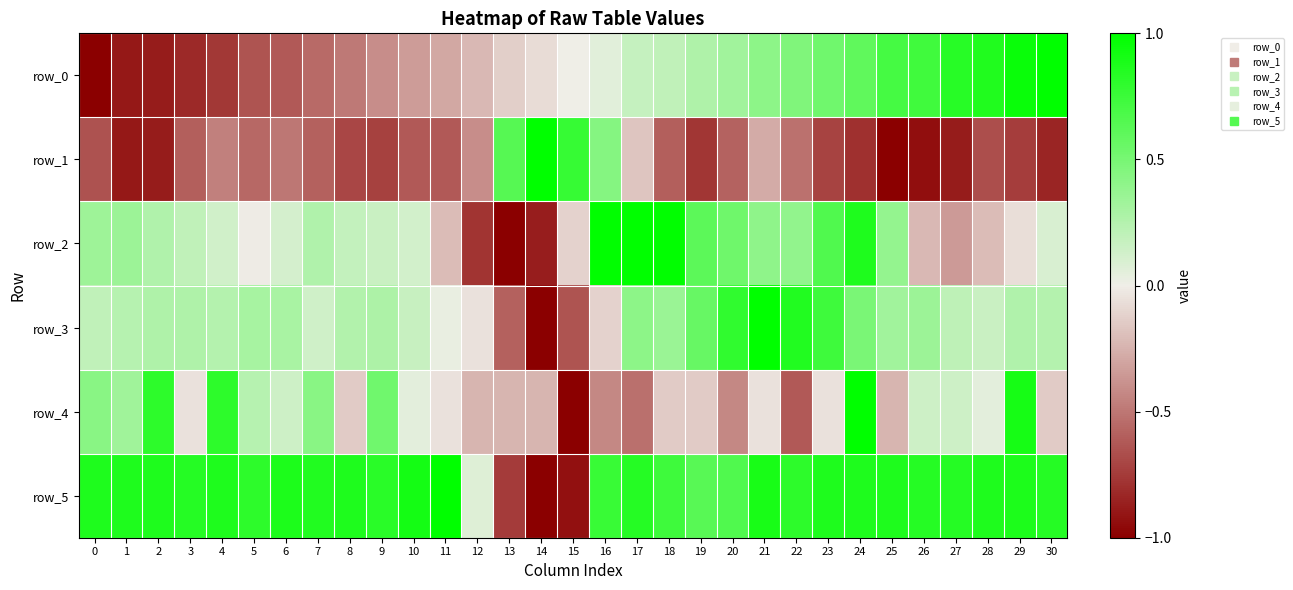

Which series has the largest range (max minus min)?

row_0